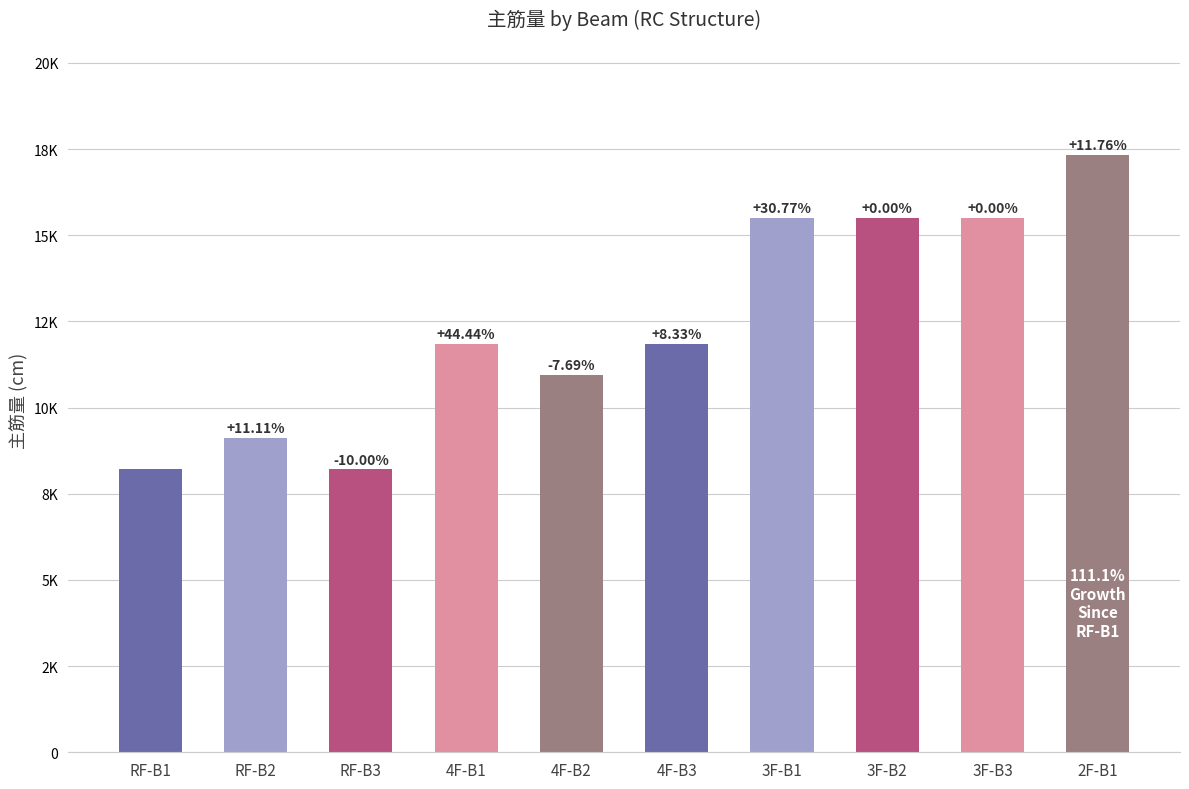

Are the bars horizontal?

No